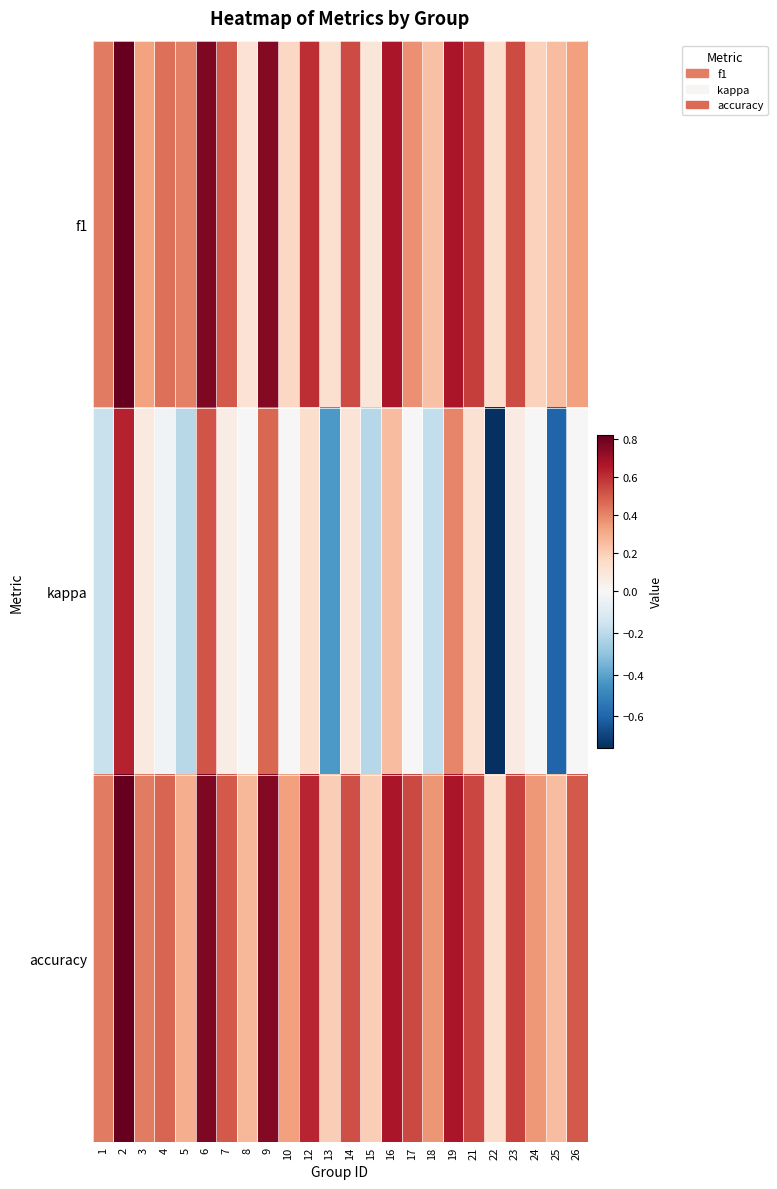

How many distinct data groups are displayed?

3